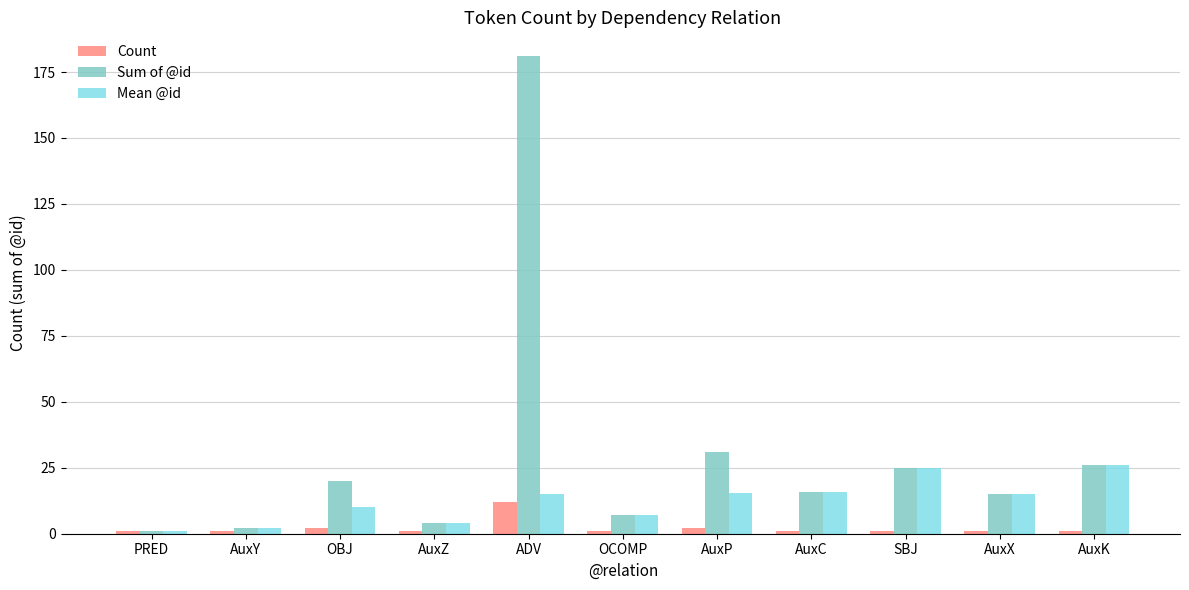

How many categories are shown in the chart?

11